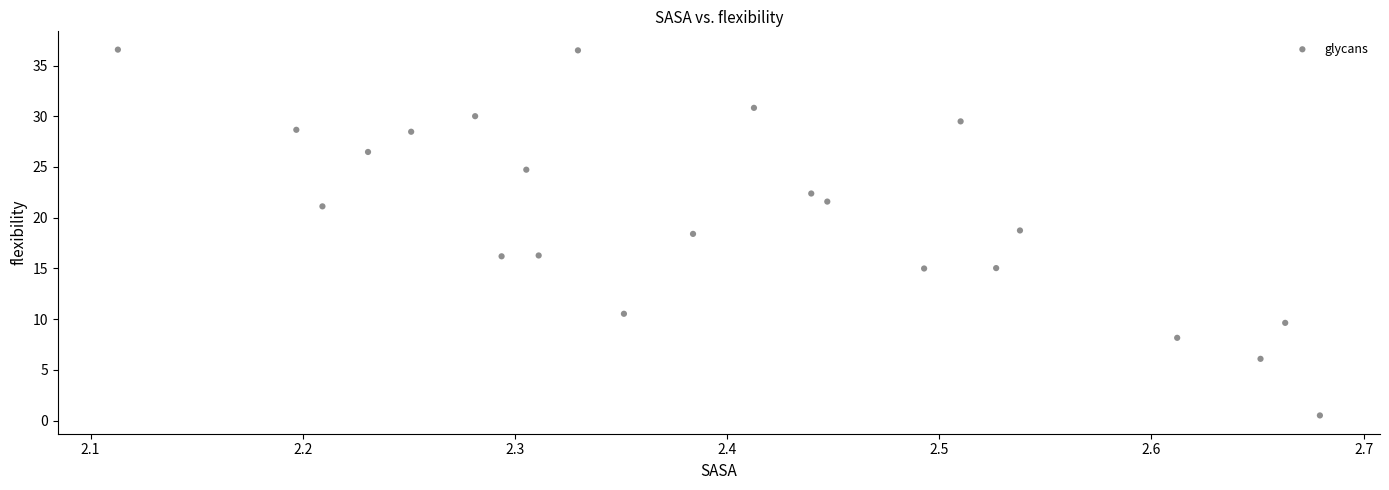

What is the range of X values (max minus min)?

0.6